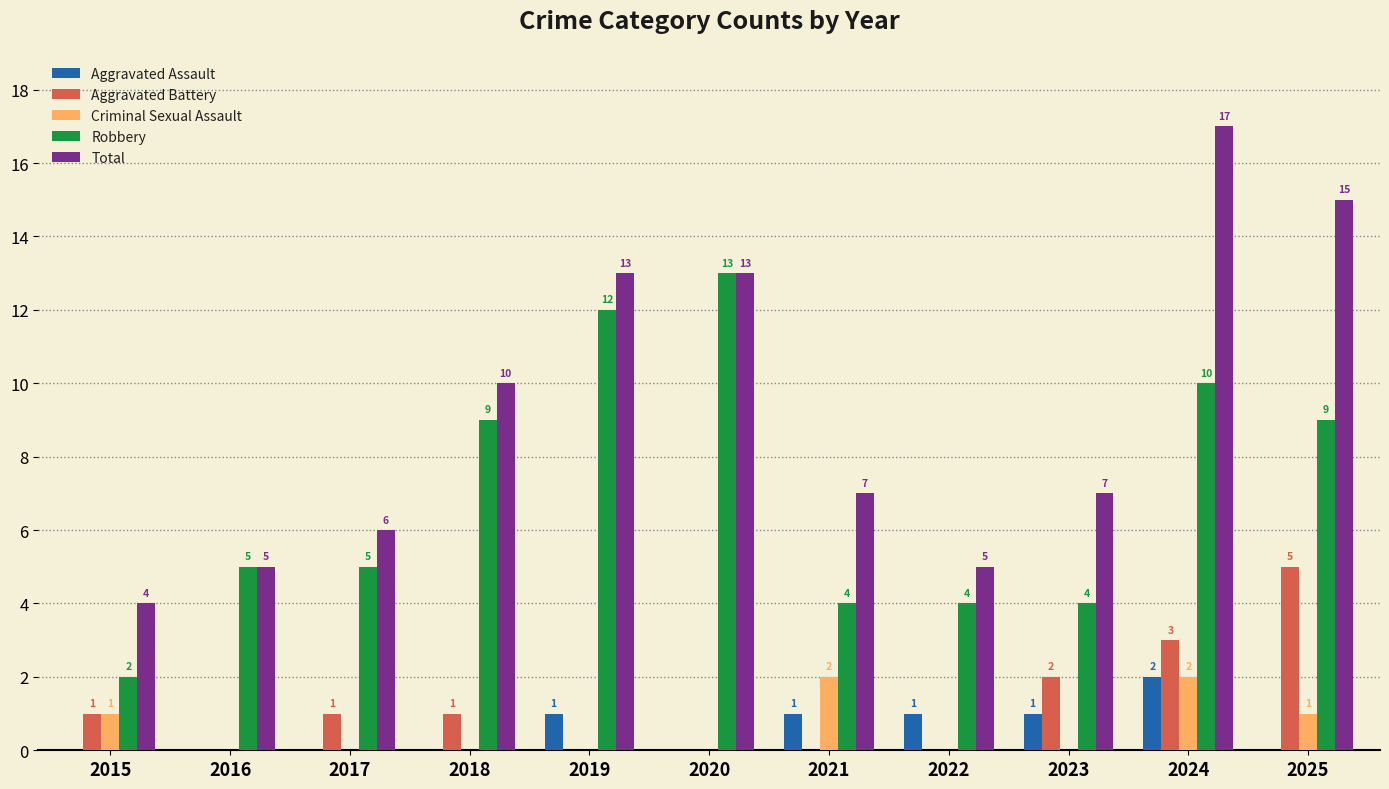

Which category has the highest value across all series?

2024